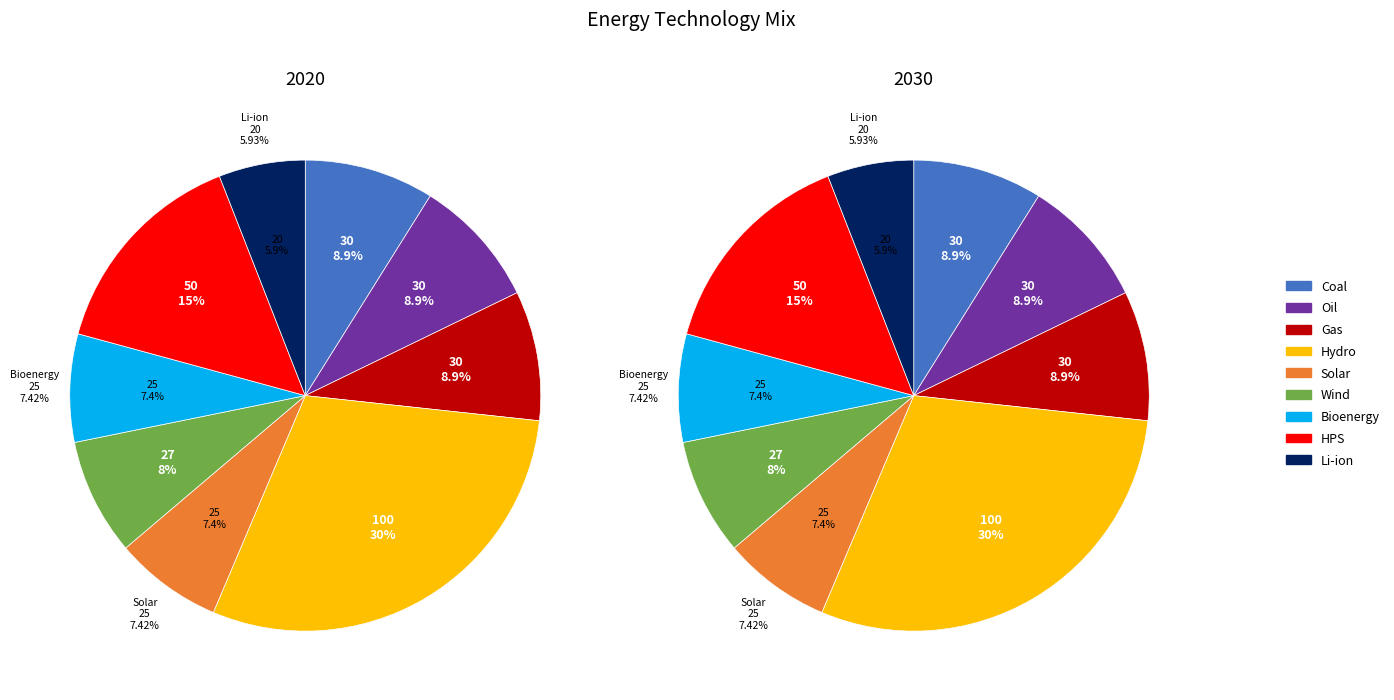

Which series has the widest spread of values?

2020